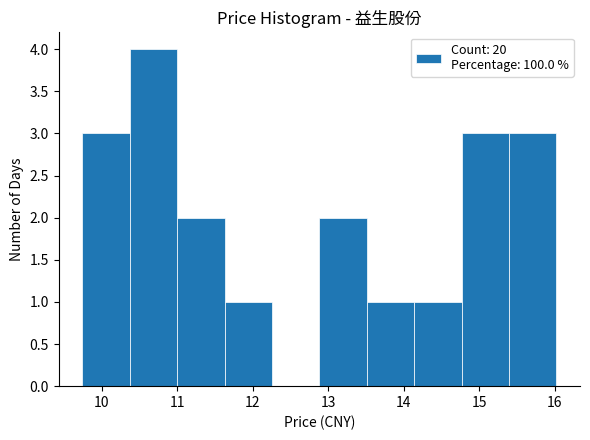

What is the height of the bar covering 14.8 to 15.4 on the x-axis? Neither the bar edges nor the heights are printed on the chart, so give them approximately, as read against the axes.

3